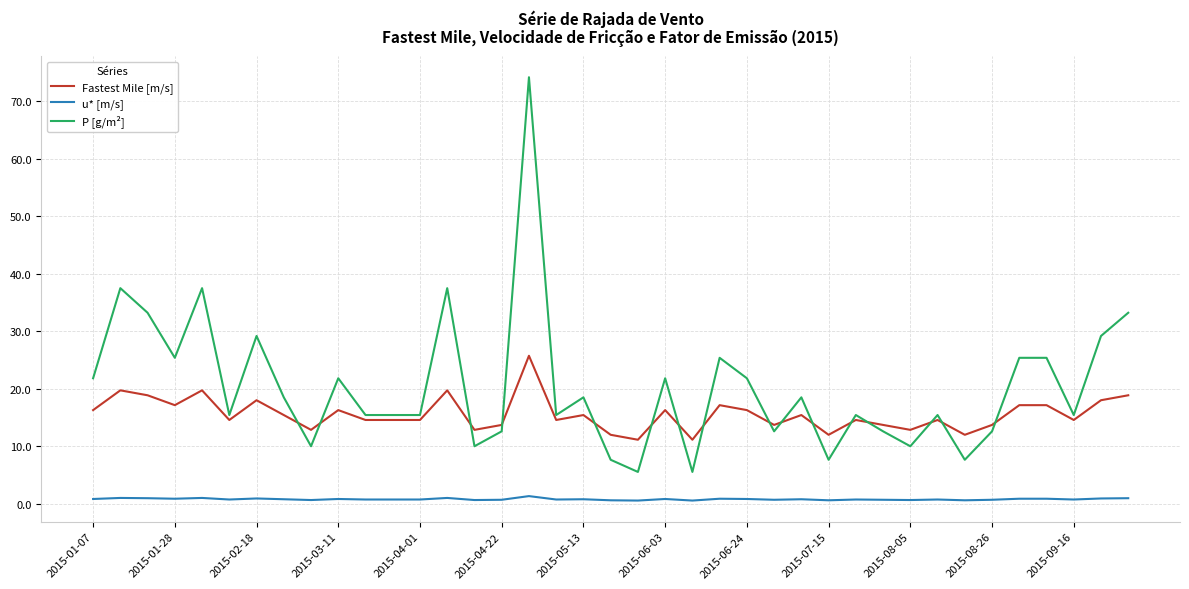

True or false: u* [m/s] has more than 2 interior local peaks.

True